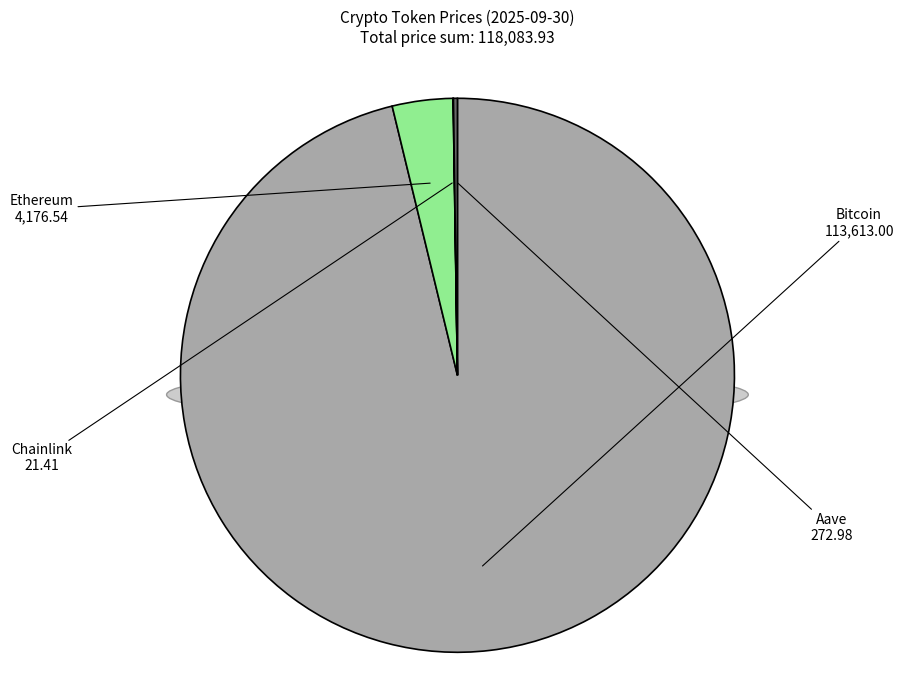

What is the change in value from Bitcoin to Chainlink?

-113591.6